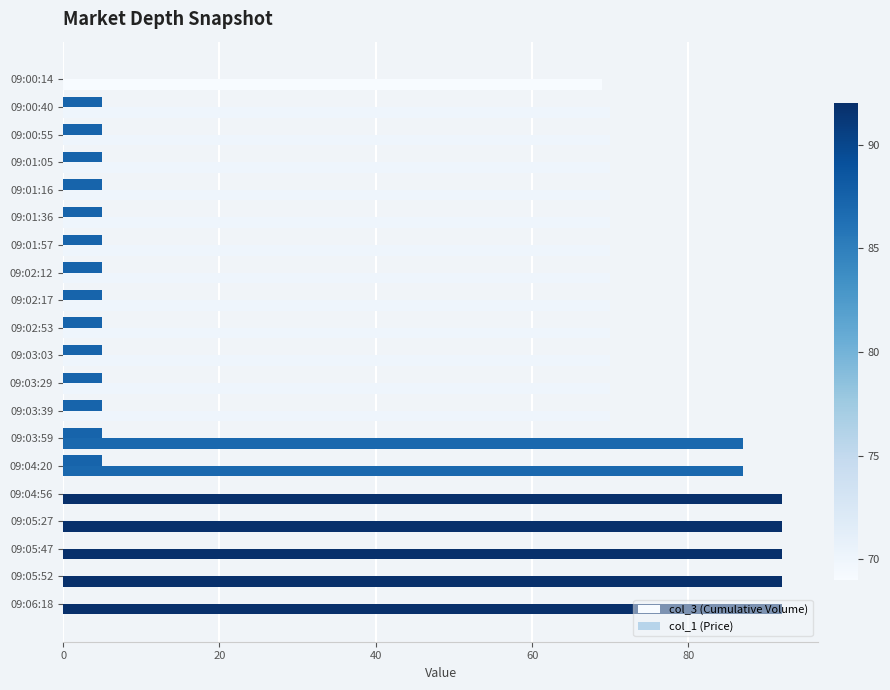

Is the value of col_3 (Cumulative Volume) at 09:01:36 greater than the value of col_1 (Price) at 09:05:52?

Yes